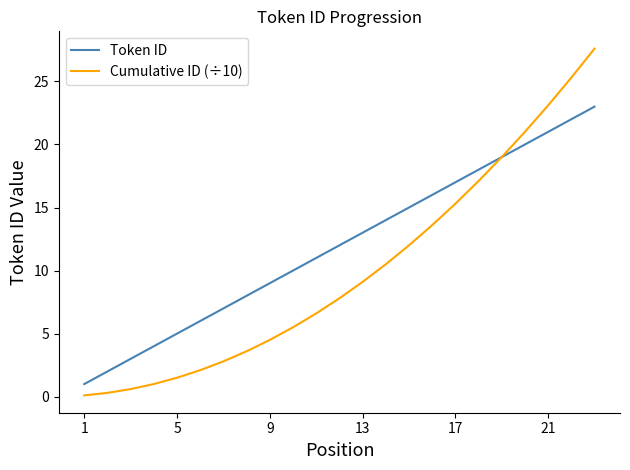

List the series in order of their overall mean, lowest first.

Cumulative ID (÷10), Token ID